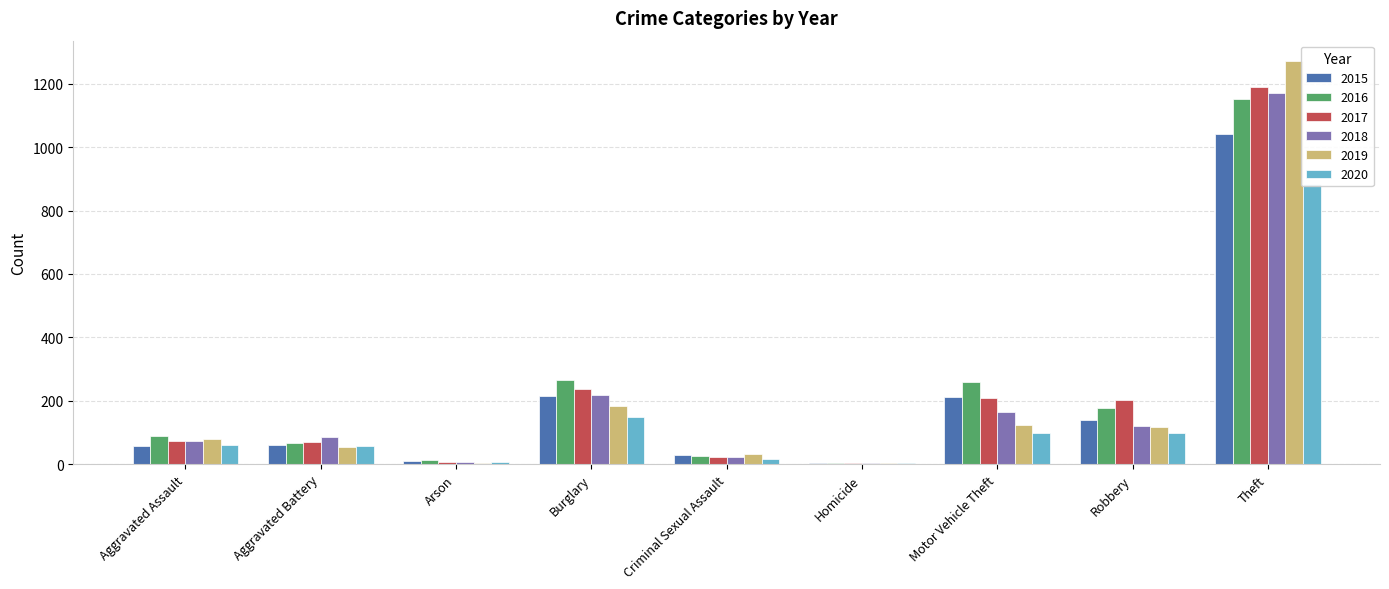

At which label is 2020 closest to 444?

Burglary